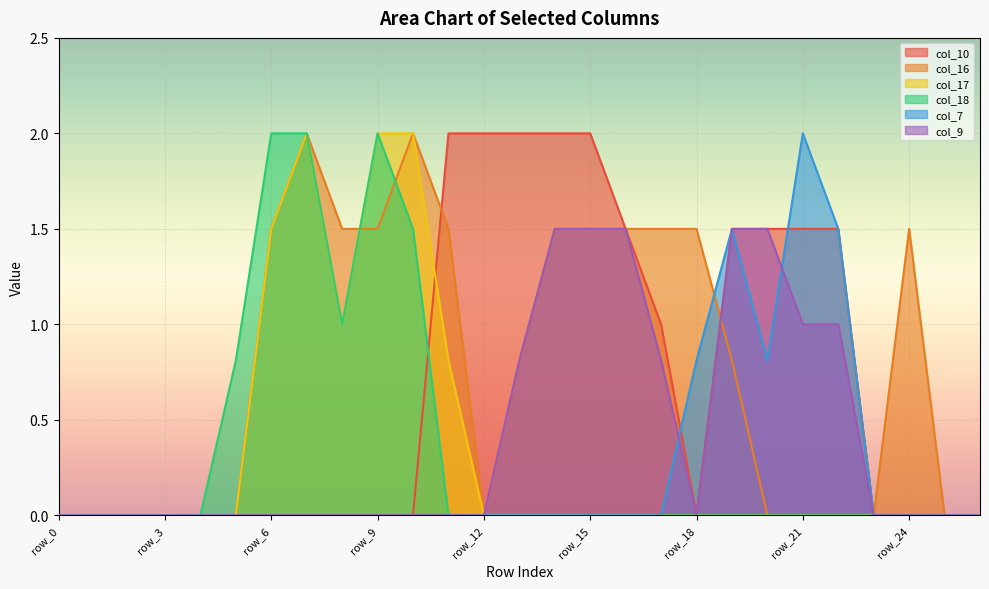

True or false: col_10 has a value of 0.0 at row_7.

True